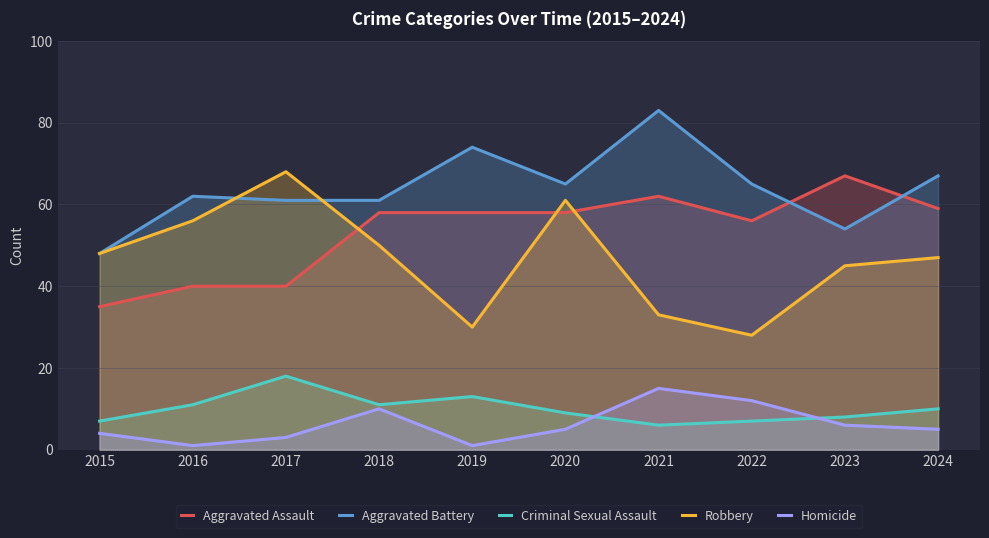

Does the chart display data point markers on the line(s)?

No